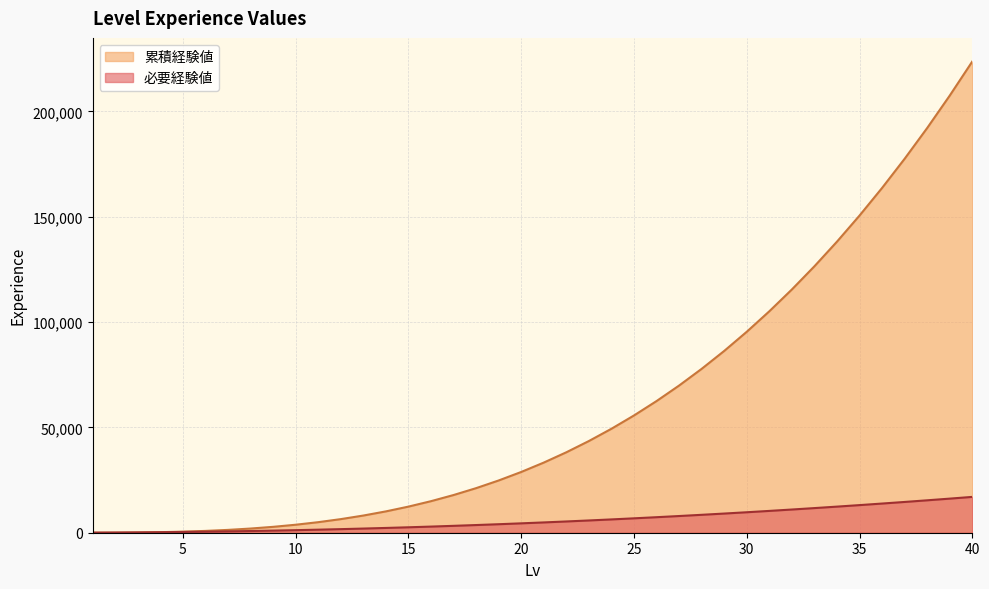

What is the total value across all series at 39?

223665.0